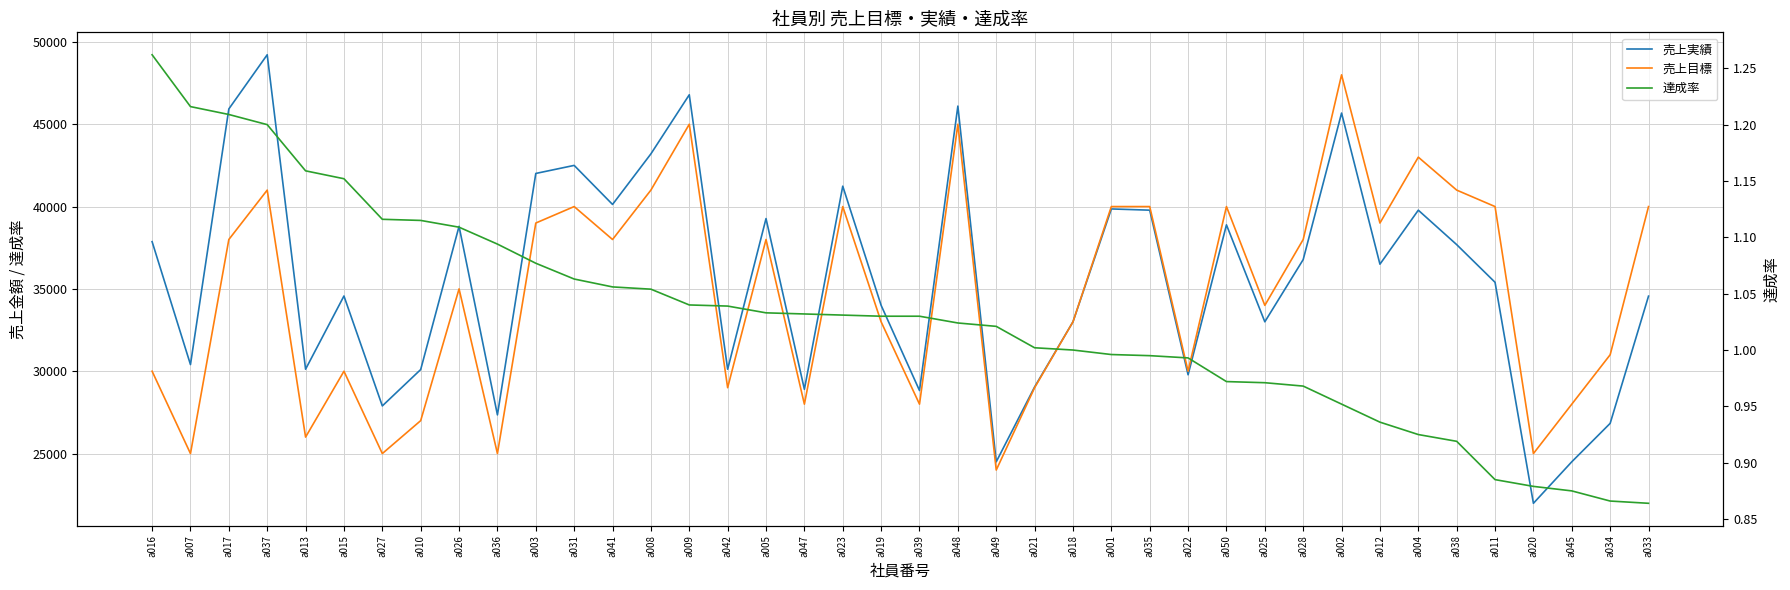

List the labels in order of 達成率 value, smallest first.

a033, a034, a045, a020, a011, a038, a004, a012, a002, a028, a025, a050, a022, a035, a001, a018, a021, a049, a048, a019, a039, a023, a047, a005, a042, a009, a008, a041, a031, a003, a036, a026, a010, a027, a015, a013, a037, a017, a007, a016